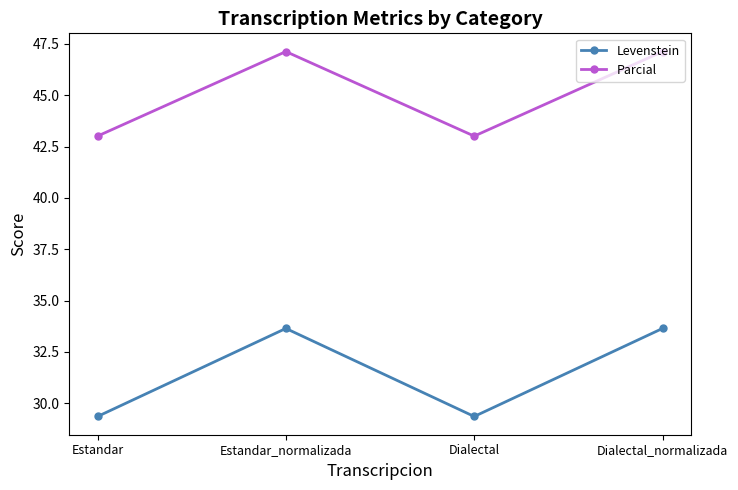

What is the average value of the Parcial series?

45.1